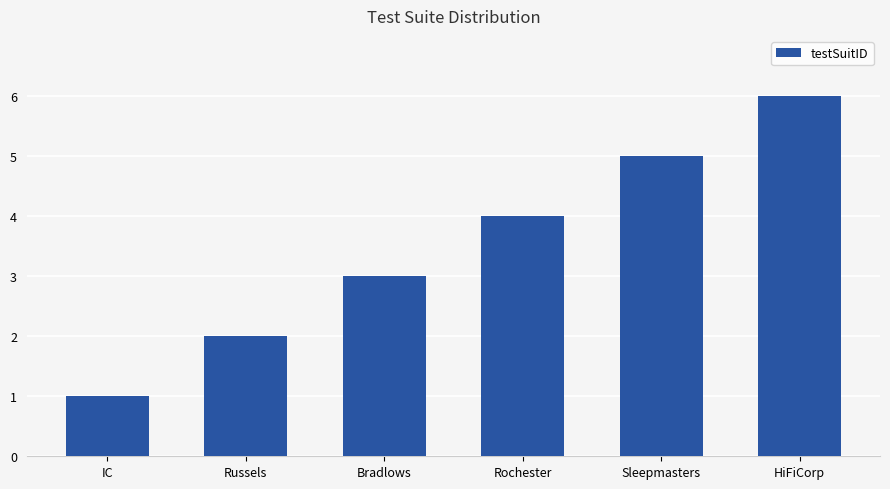

Read the value at Sleepmasters.

5